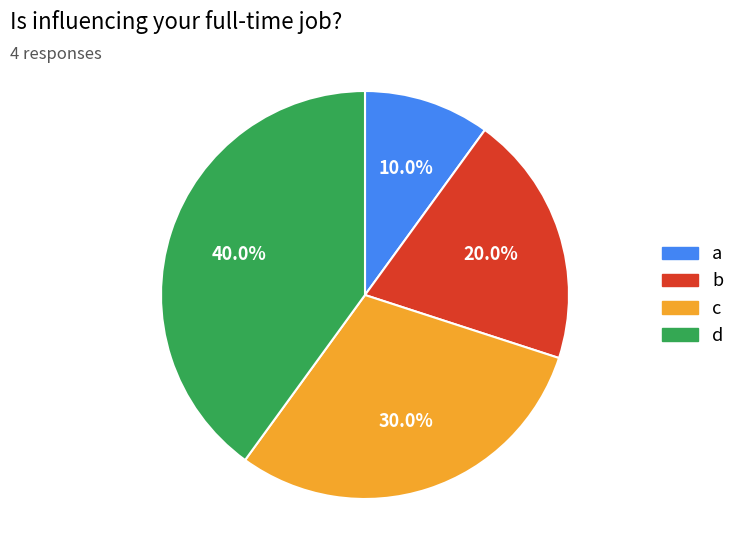

Count the number of slices in the pie.

4